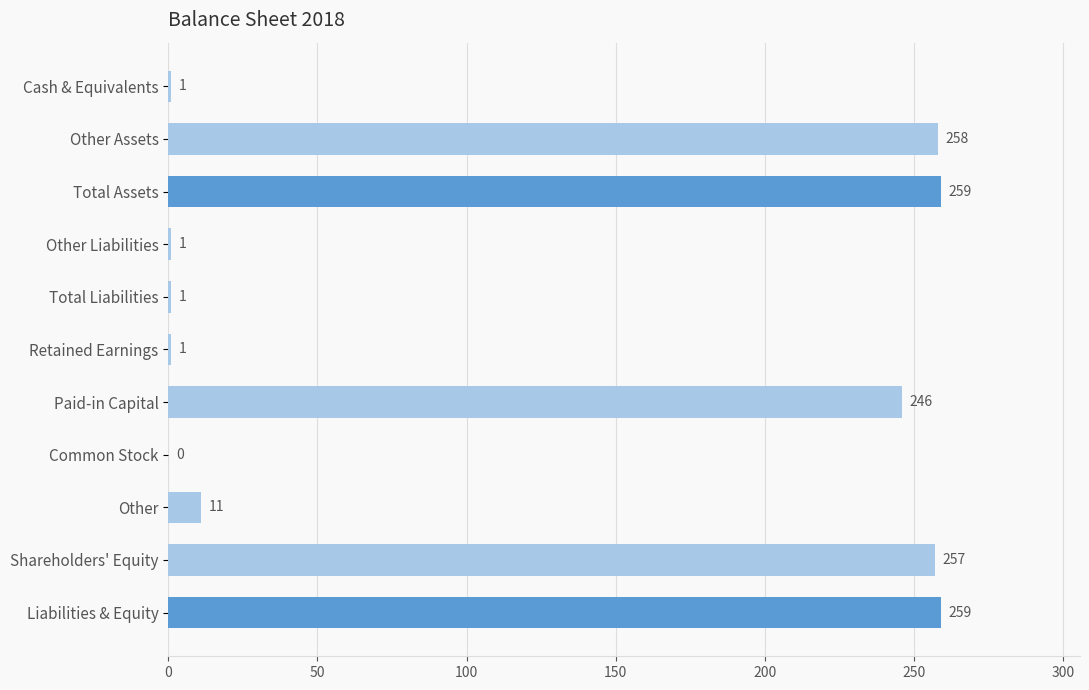

Between Liabilities & Equity and Paid-in Capital, which is larger?

Liabilities & Equity